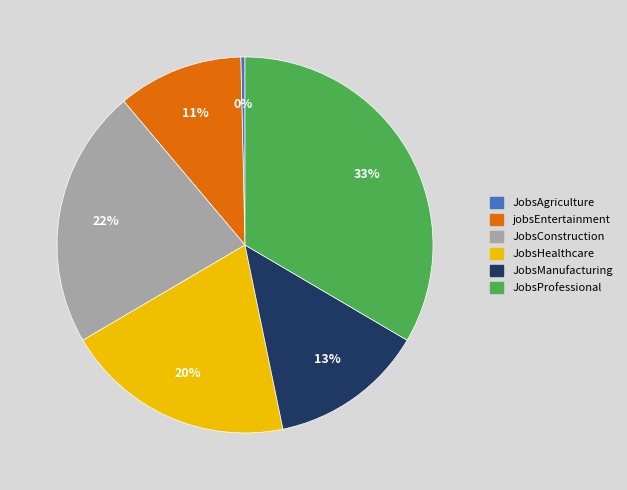

Which slice is the smallest?

JobsAgriculture